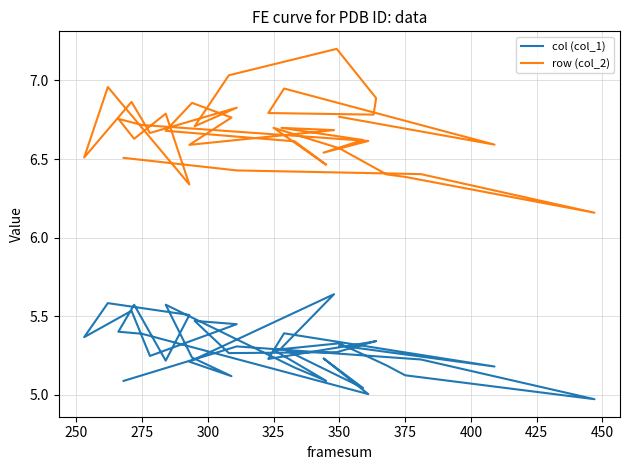

How many distinct data groups are displayed?

2